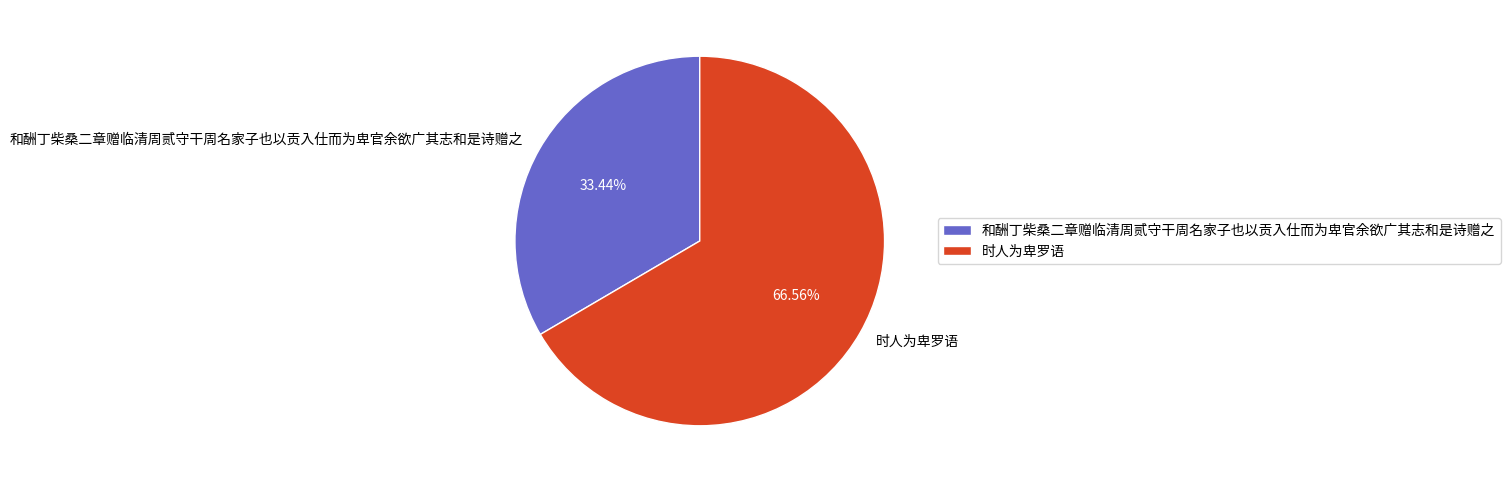

What is the smallest slice in the pie chart?

和酬丁柴桑二章赠临清周贰守干周名家子也以贡入仕而为卑官余欲广其志和是诗赠之